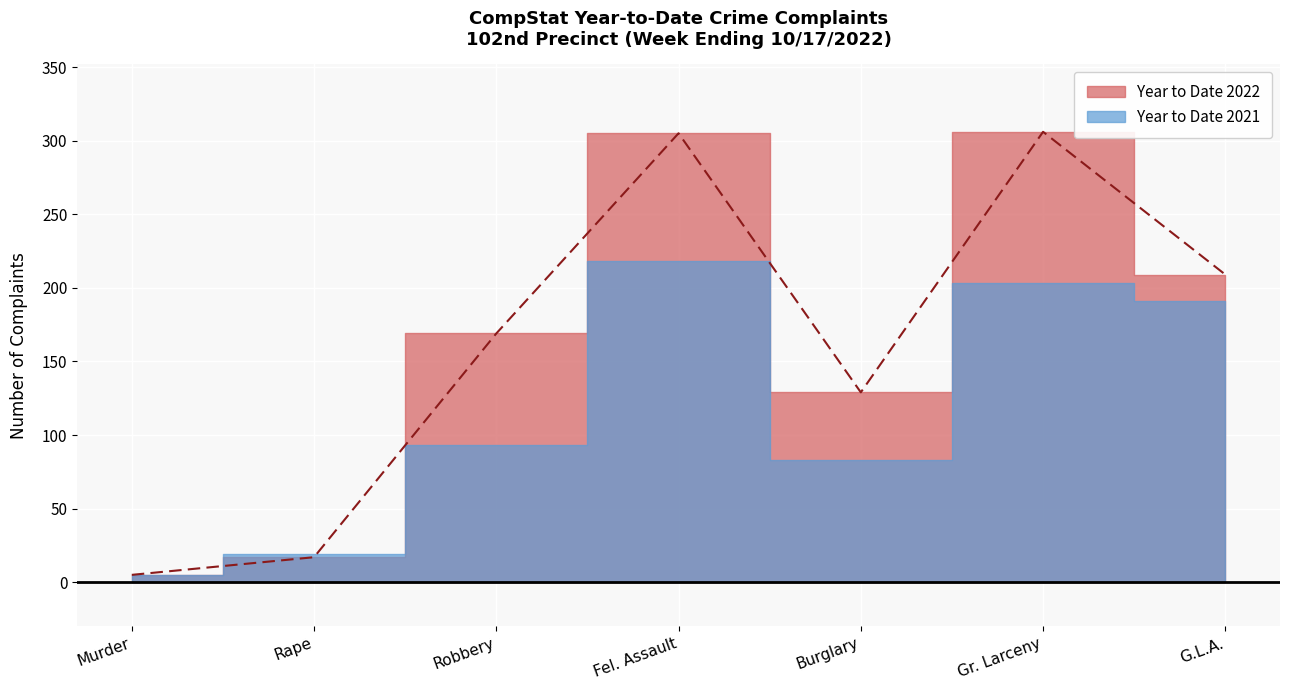

What is the difference between the maximum and second lowest values?

289